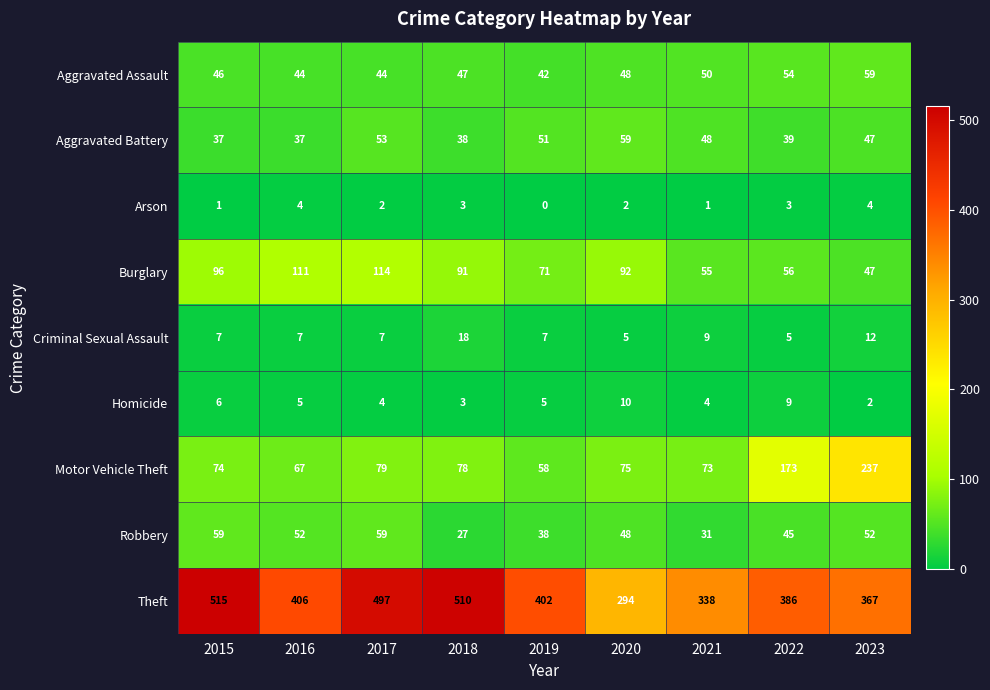

Which series has the widest spread of values?

Theft